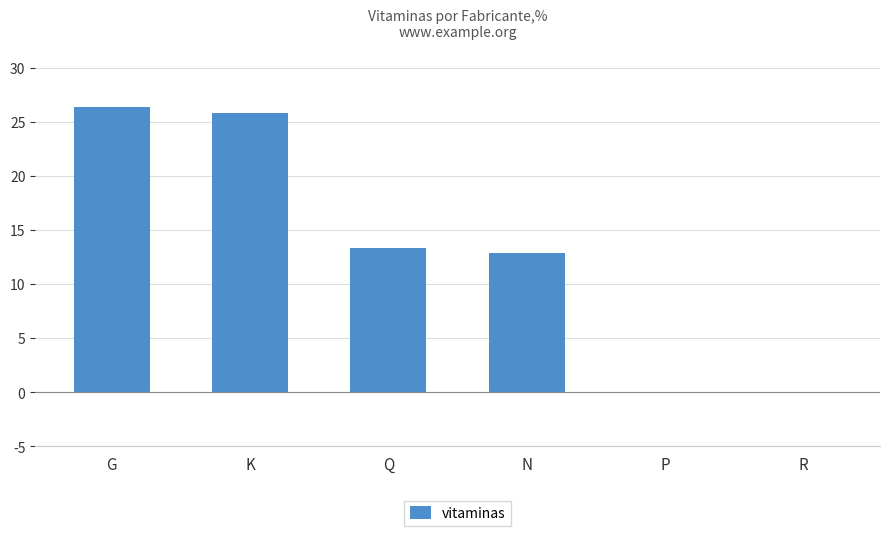

Is it true that the value at N is 12.9?

True